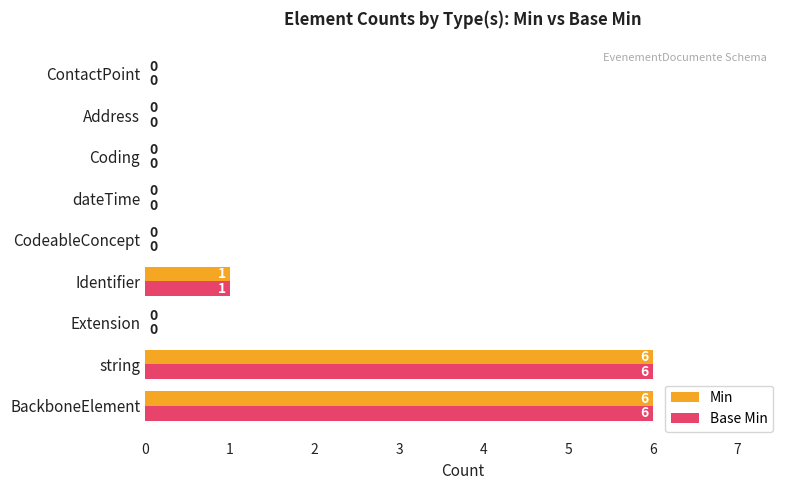

Is the value of Base Min at ContactPoint greater than the value of Min at Identifier?

No